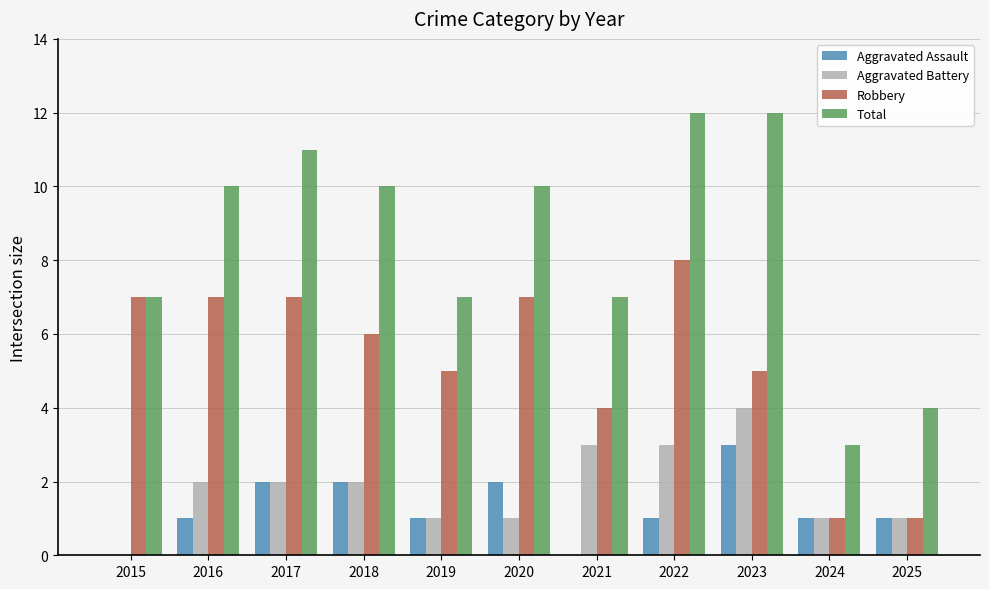

How many groups of bars are there?

11